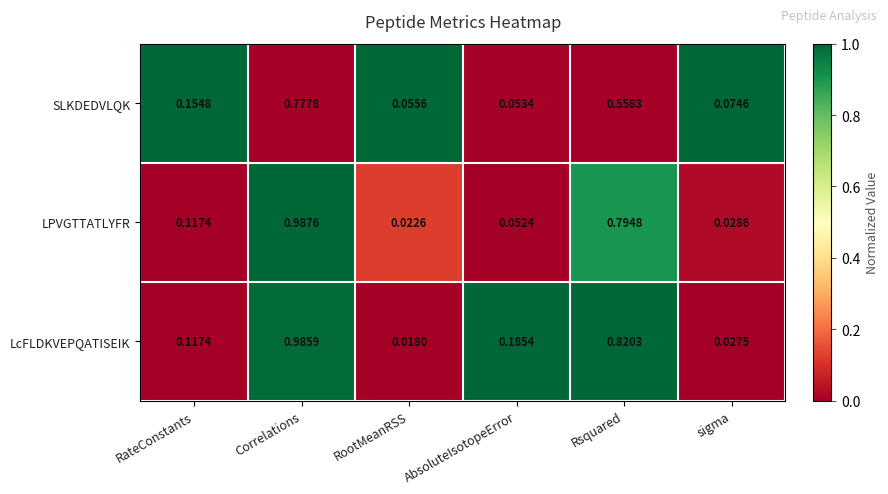

Which series has the largest range (max minus min)?

LcFLDKVEPQATISEIK